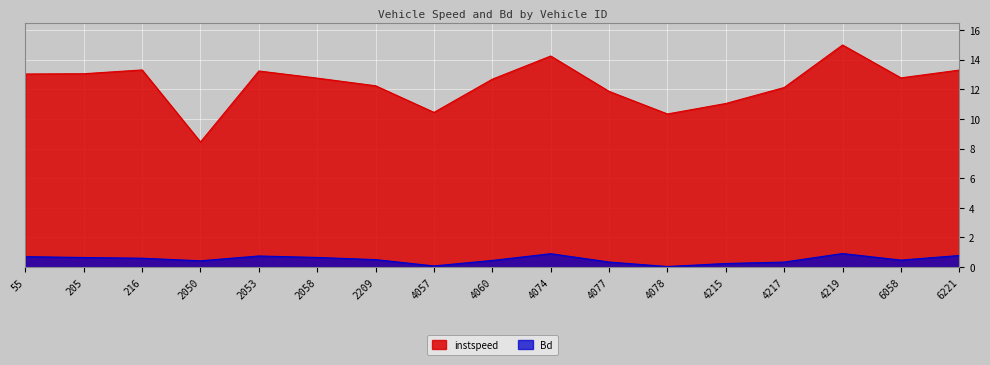

True or false: Bd has a value of 0.7 at 2209.

False